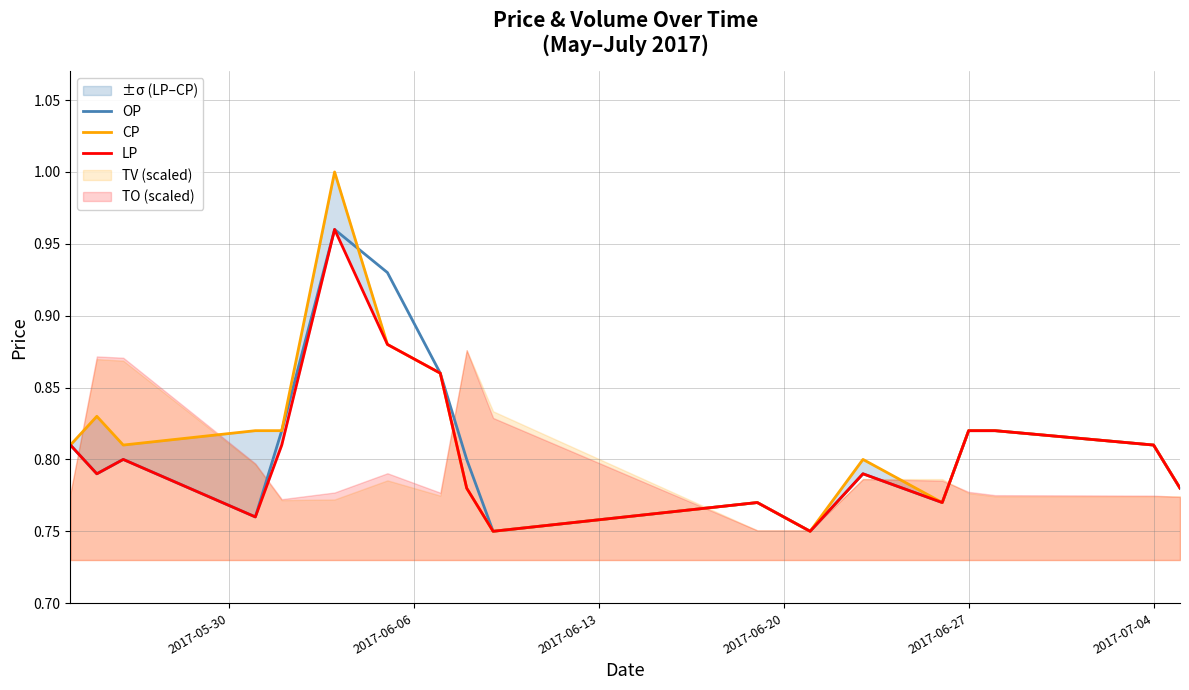

True or false: LP has a value of 1.2 at 2017-05-30.

False